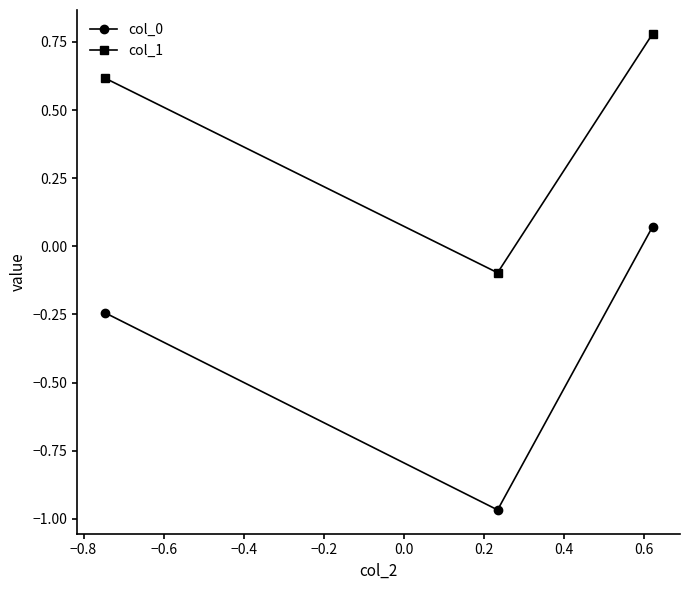

How many col_1 values are between 0 and 1?

2